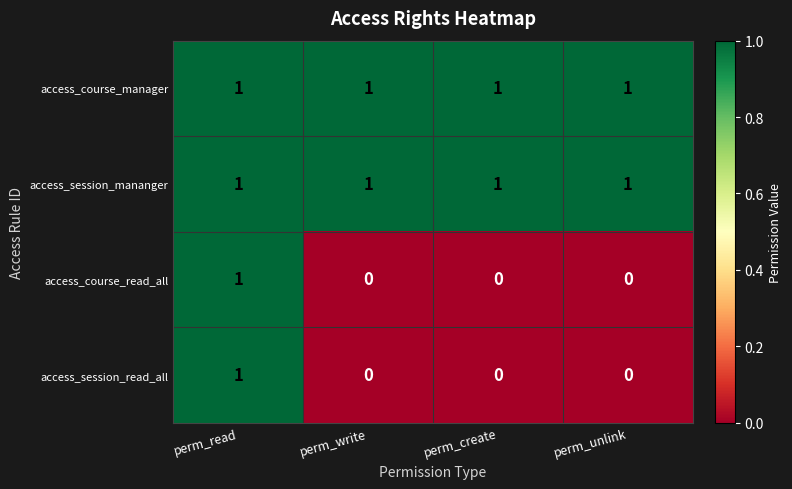

What is the total value across all series at perm_create?

2